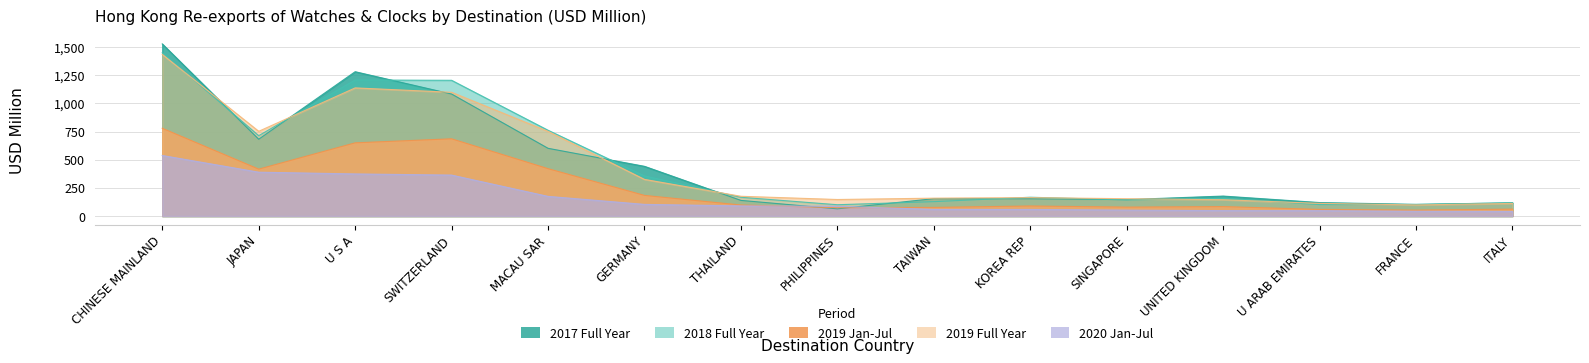

The 201812 (USD M) series shows 166.9 at KOREA REP. True or false?

True